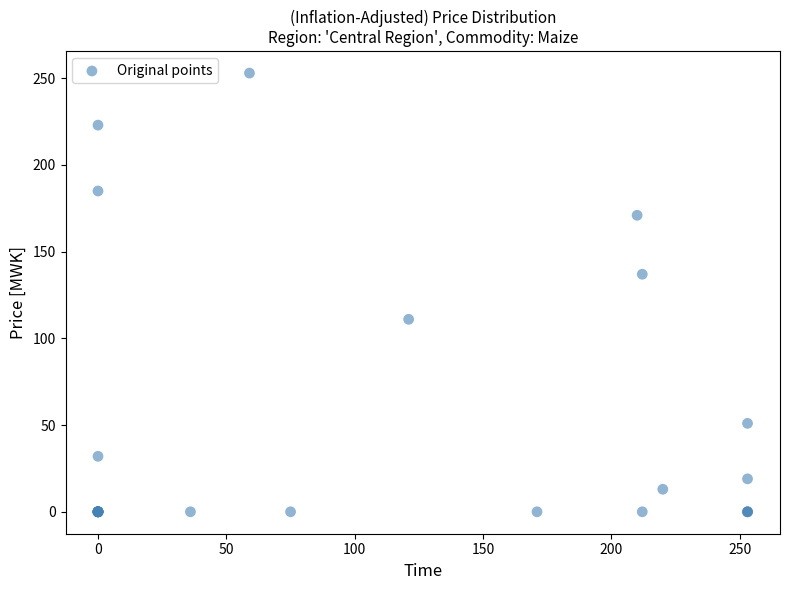

What Y value in the scatter plot is closest to 126?

137